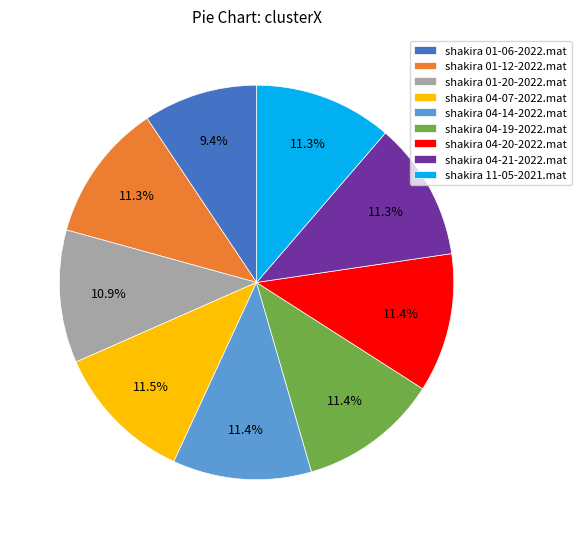

The shakira 01-20-2022.mat slice represents 20% of the pie. True or false?

False